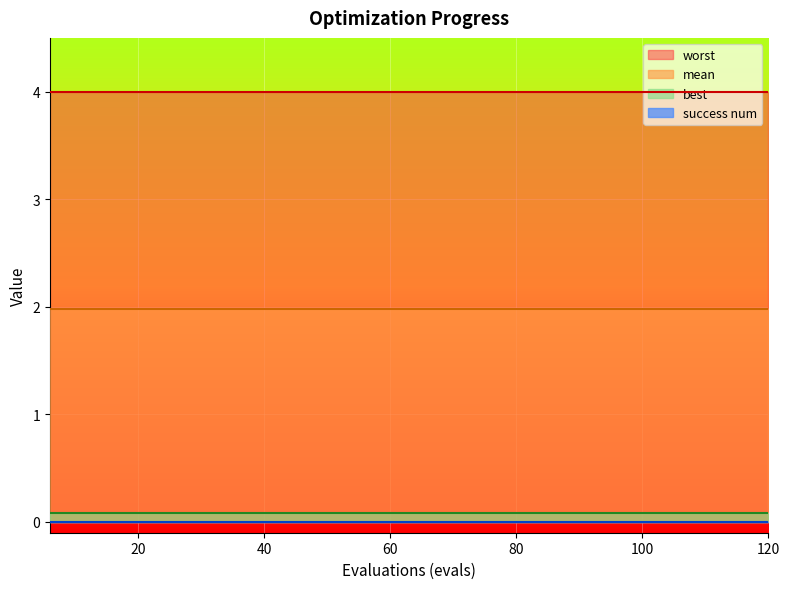

What is the value of the worst point at the 17th from the left?

4.0